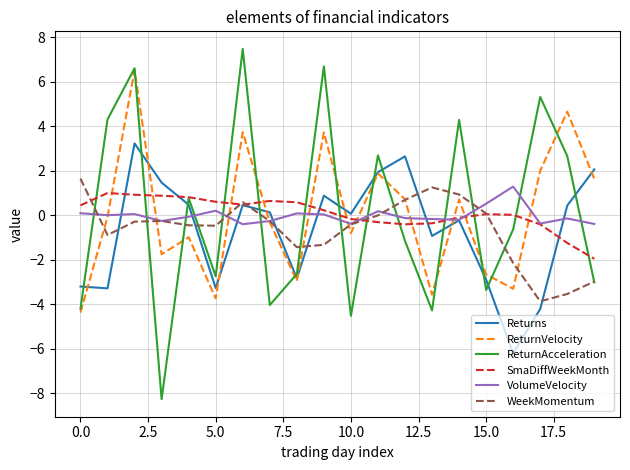

How many negative values does the ReturnAcceleration series have?

11